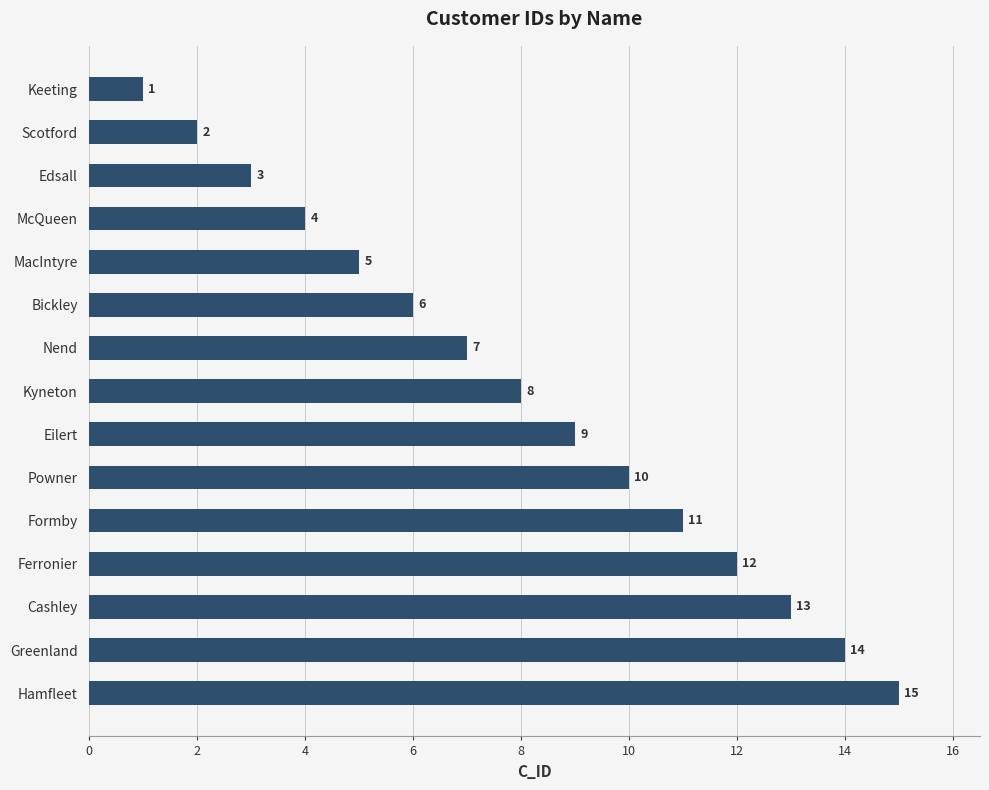

How many data points does each series have?

15